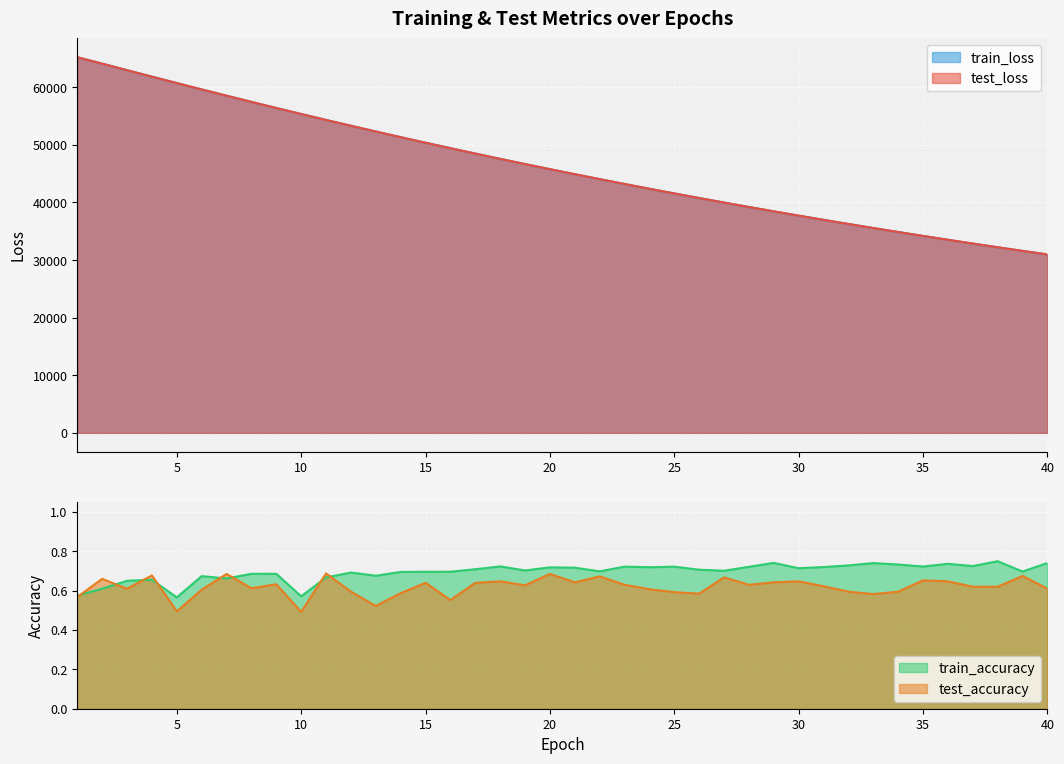

How many times do train_accuracy and test_accuracy cross each other?

8